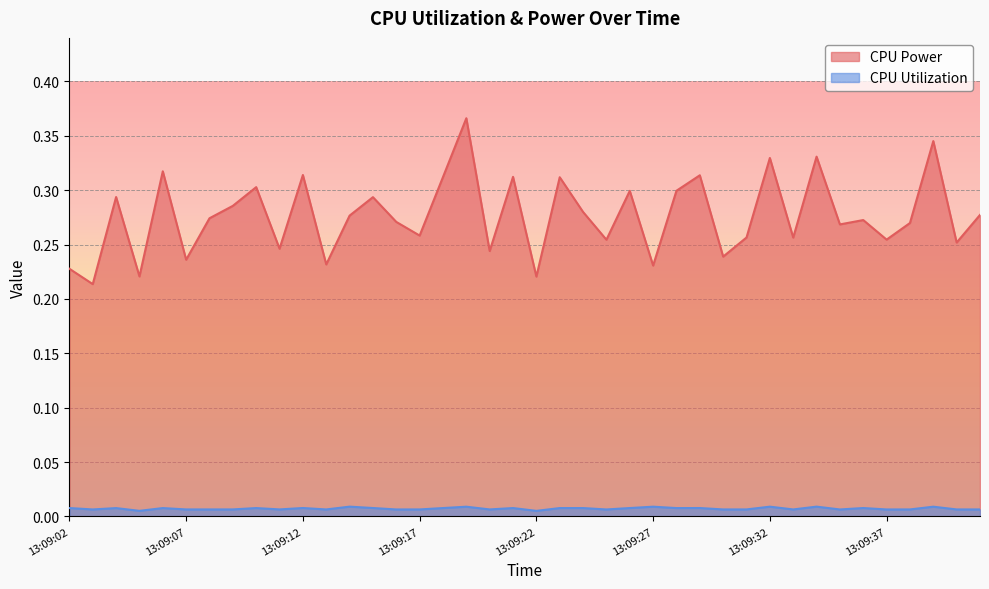

What is the minimum value for CPU Power?

0.2